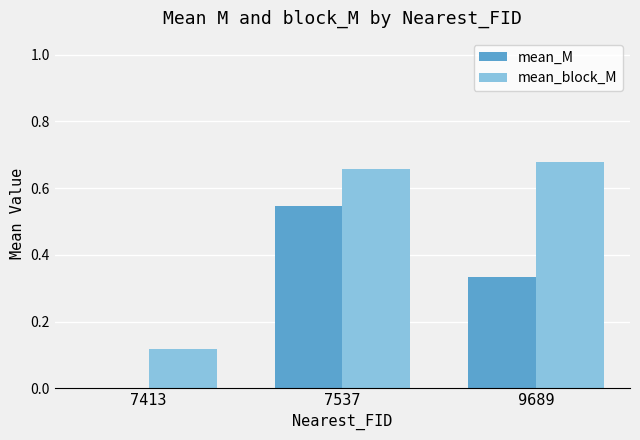

How many groups of bars are there?

3